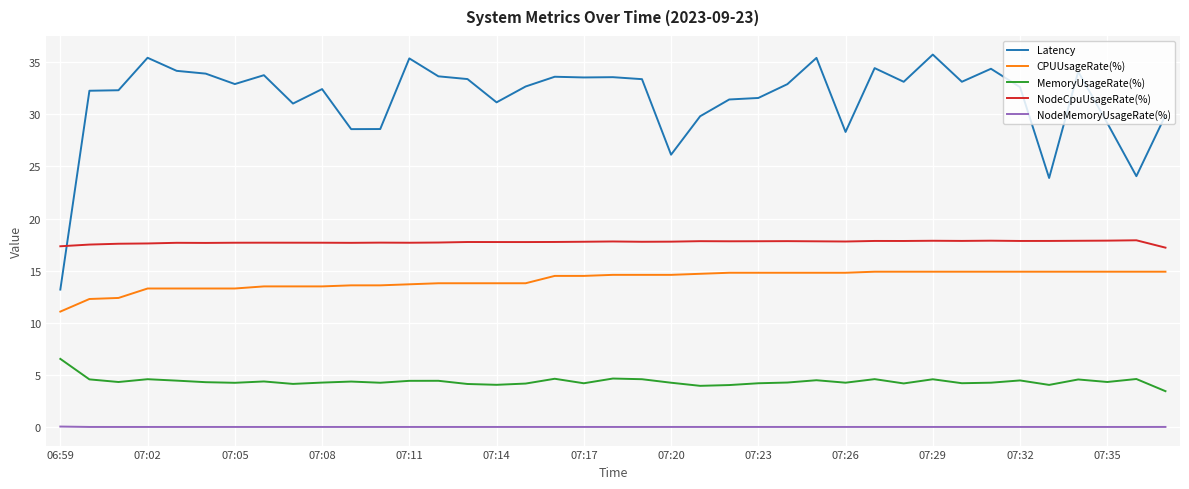

What is the difference between the maximum and minimum values in the Latency series?

22.5